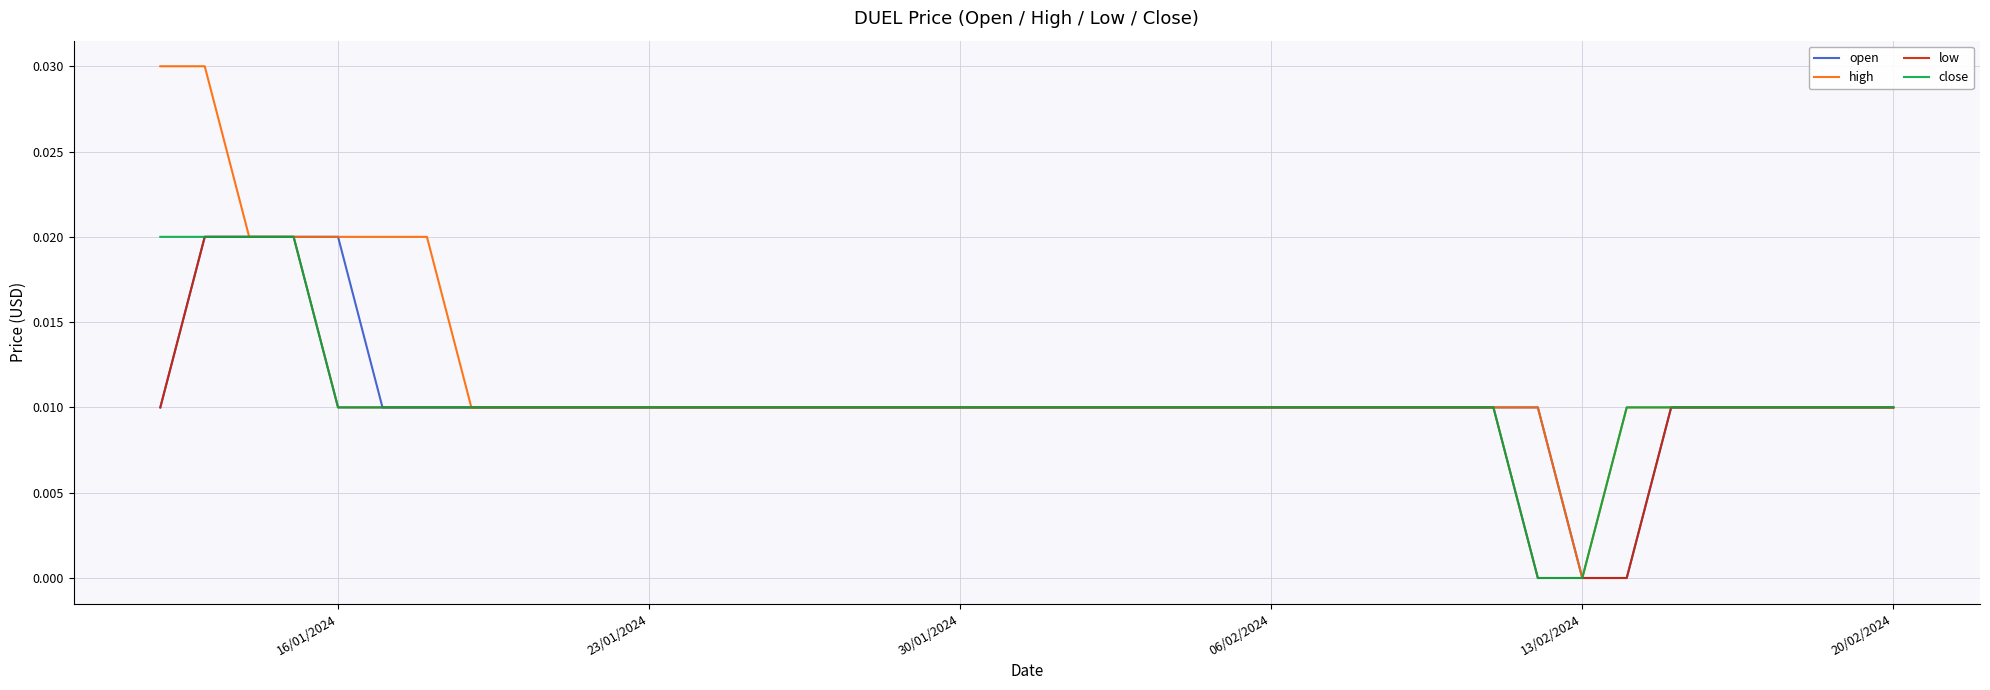

How many lines are shown in the chart?

4